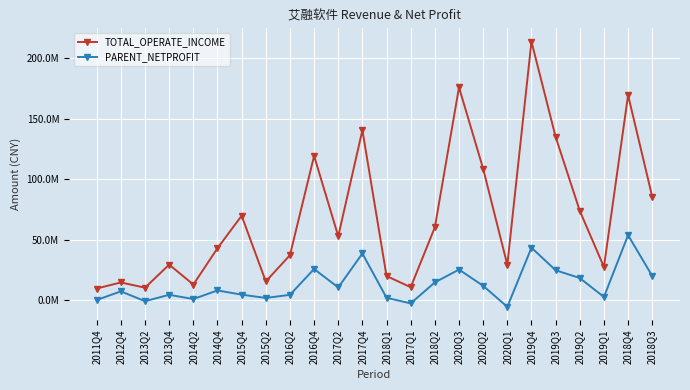

Does the chart have visible grid lines?

Yes